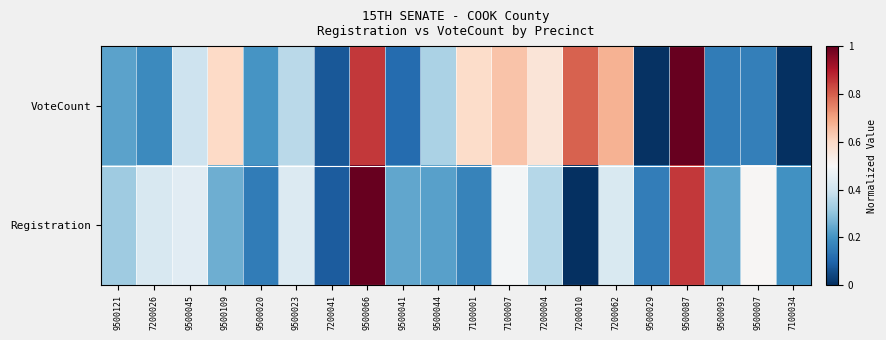

Reading left to right, transcribe all the data shown in this chart.

VoteCount: 9500121=0.2	7200026=0.2	9500045=0.4	9500109=0.6	9500020=0.2	9500023=0.4	7200041=0.1	9500066=0.9	9500041=0.1	9500044=0.3	7100001=0.6	7100007=0.6	7200004=0.6	7200010=0.8	7200062=0.7	9500029=0.0	9500087=1.0	9500093=0.2	9500007=0.2	7100034=0.0
Registration: 9500121=0.3	7200026=0.4	9500045=0.4	9500109=0.3	9500020=0.2	9500023=0.4	7200041=0.1	9500066=1.0	9500041=0.2	9500044=0.2	7100001=0.2	7100007=0.5	7200004=0.4	7200010=0.0	7200062=0.4	9500029=0.2	9500087=0.9	9500093=0.2	9500007=0.5	7100034=0.2